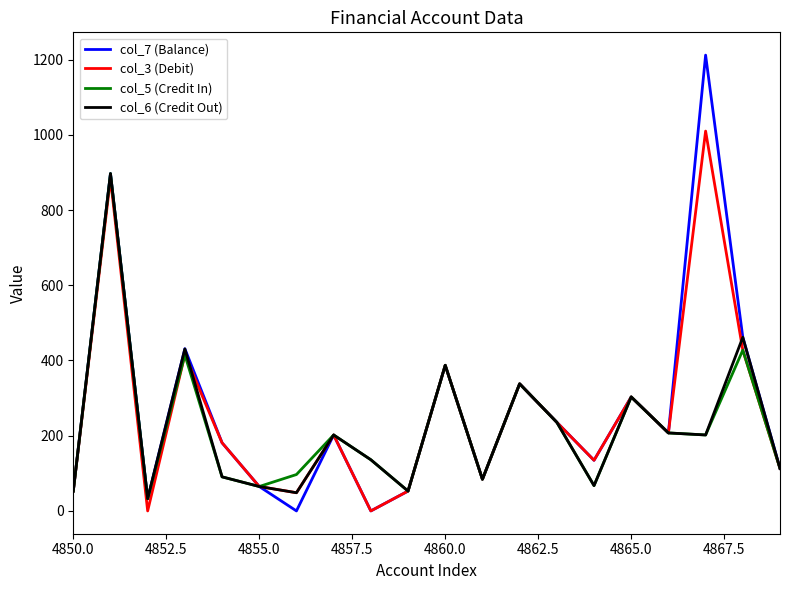

What is the maximum value shown in the chart?

1211.8